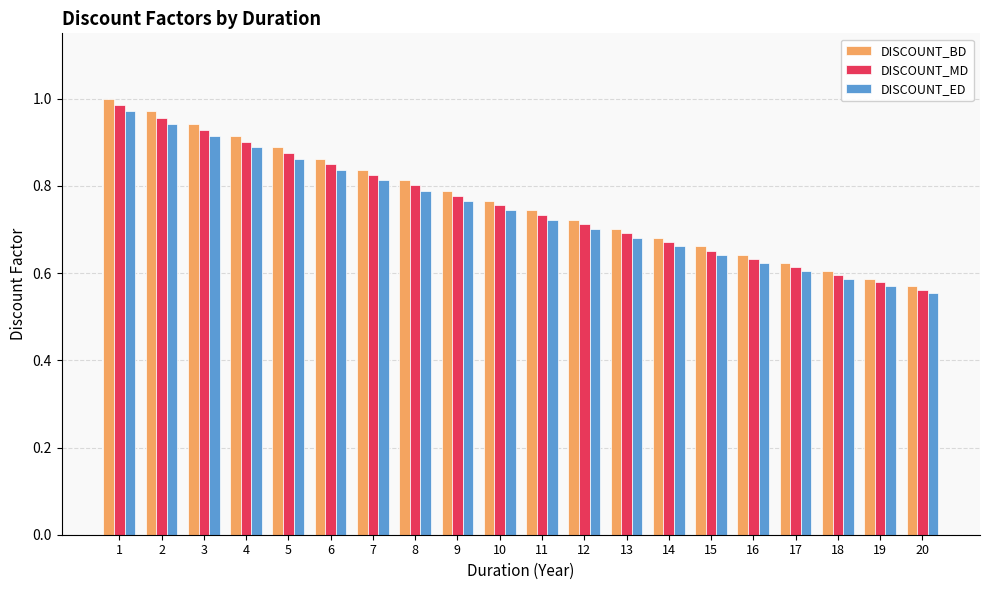

At 8, list the series in order from largest to smallest.

DISCOUNT_BD, DISCOUNT_MD, DISCOUNT_ED